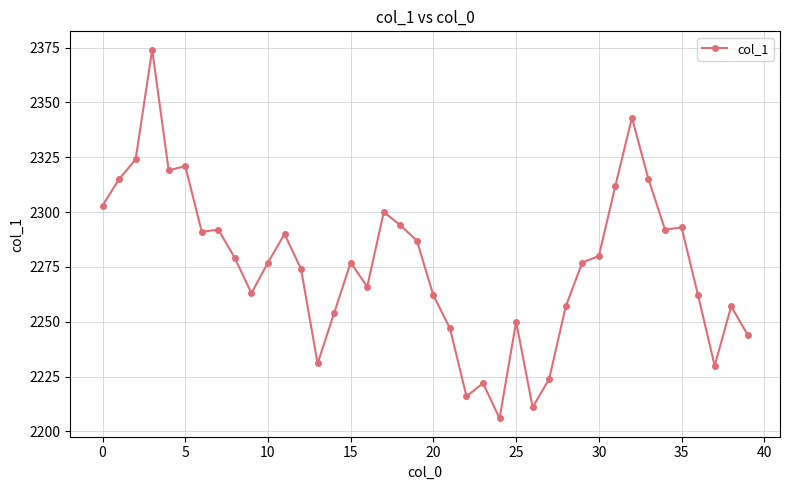

What is the average value?

2276